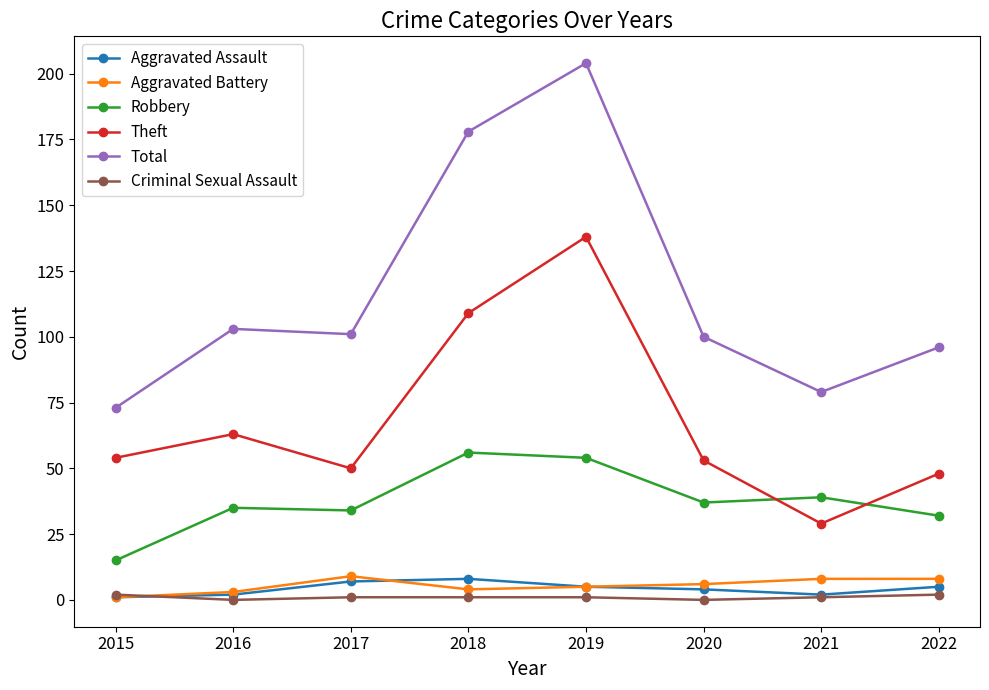

Which label corresponds to the largest value in the chart?

2019